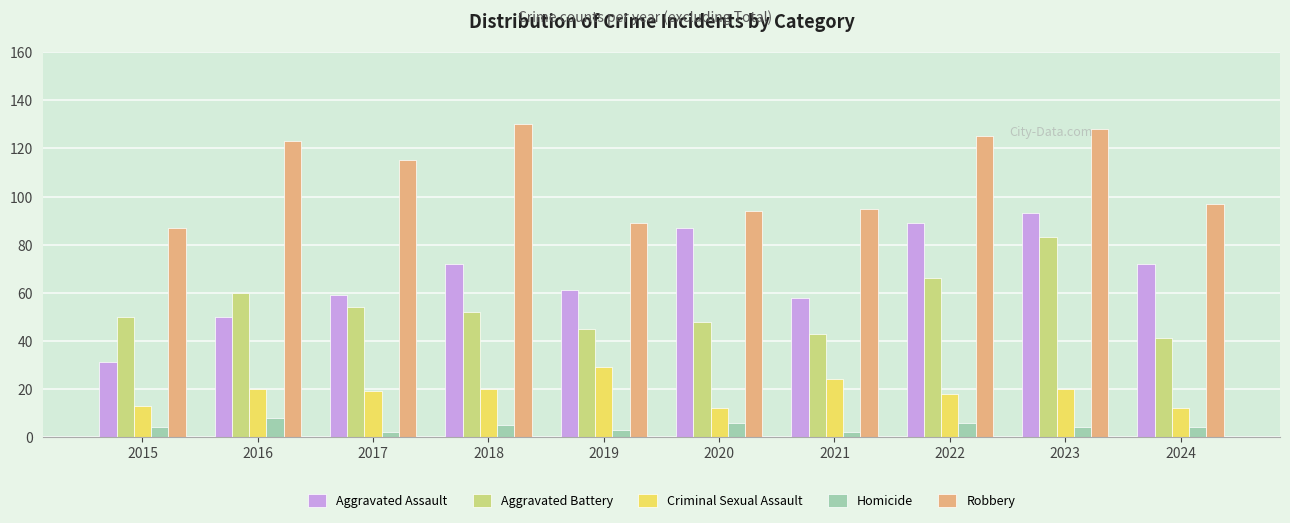

The Robbery series shows 65 at 2016. True or false?

False